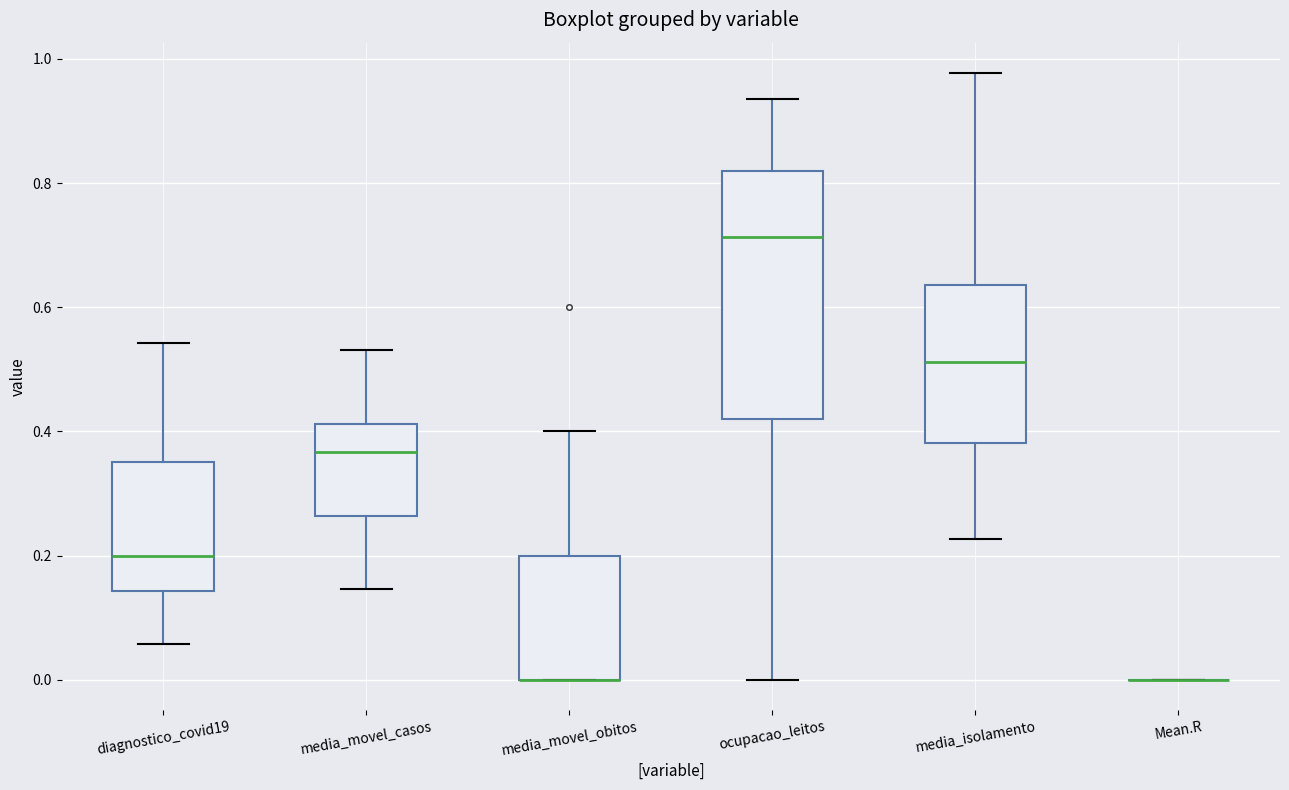

Reading left to right, transcribe this box plot: for each box, give where its median line is, the range the box spans, and where its two whiskers end, as read against the y-axis. The values are not printed on the chart, so give them approximately, as read against the axis.

diagnostico_covid19: median 0.20, box 0.14 to 0.36, whiskers 0.06 to 0.54
media_movel_casos: median 0.36, box 0.26 to 0.42, whiskers 0.14 to 0.54
media_movel_obitos: median 0.00 (drawn on the box's lower edge), box 0.00 to 0.20, whiskers 0.00 to 0.40
ocupacao_leitos: median 0.72, box 0.42 to 0.82, whiskers 0.00 to 0.94
media_isolamento: median 0.52, box 0.38 to 0.64, whiskers 0.22 to 0.98
Mean.R: box collapsed to a line at 0.00, whiskers 0.00 to 0.00